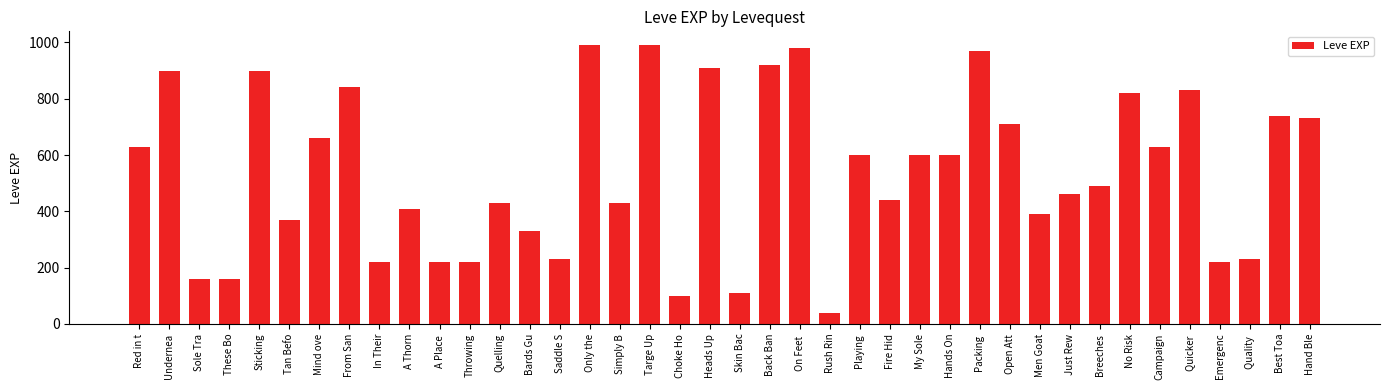

Reading right to left, extract all data points from this chart.

730	740	230	220	830	630	820	490	460	390	710	970	600	600	440	600	40	980	920	110	910	100	990	430	990	230	330	430	220	220	410	220	840	660	370	900	160	160	900	630